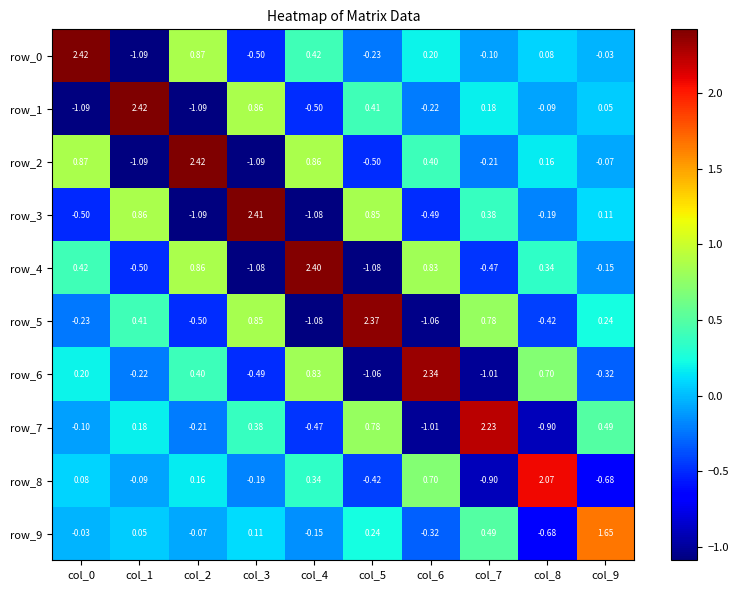

What is the difference between the highest and lowest values at col_3?

3.5